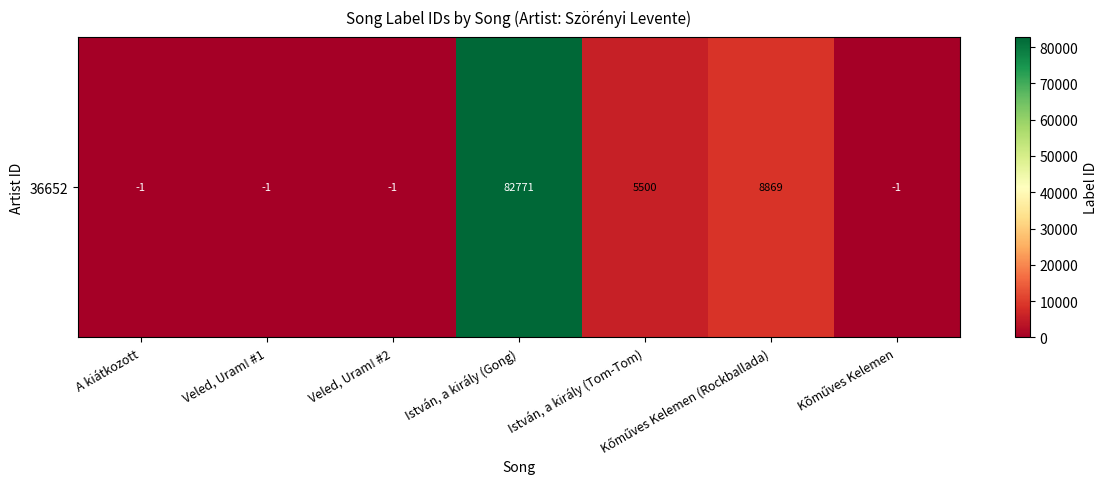

What is the difference between the maximum and minimum values?

82772